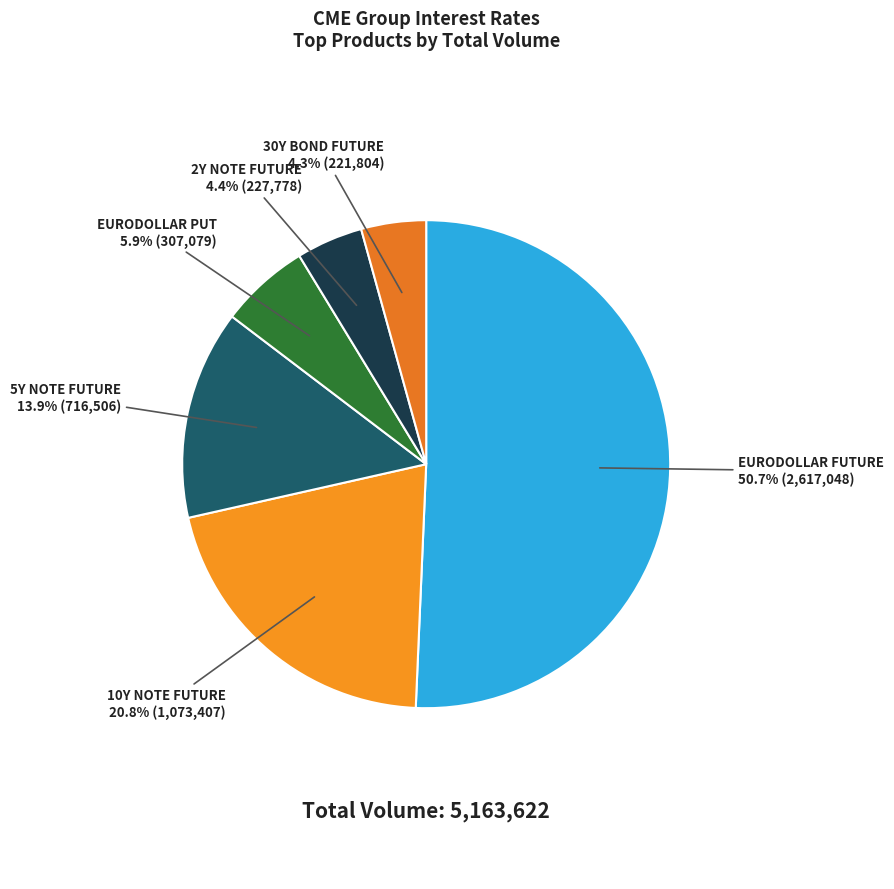

Which slice represents more than half of the pie?

EURODOLLAR FUTURE